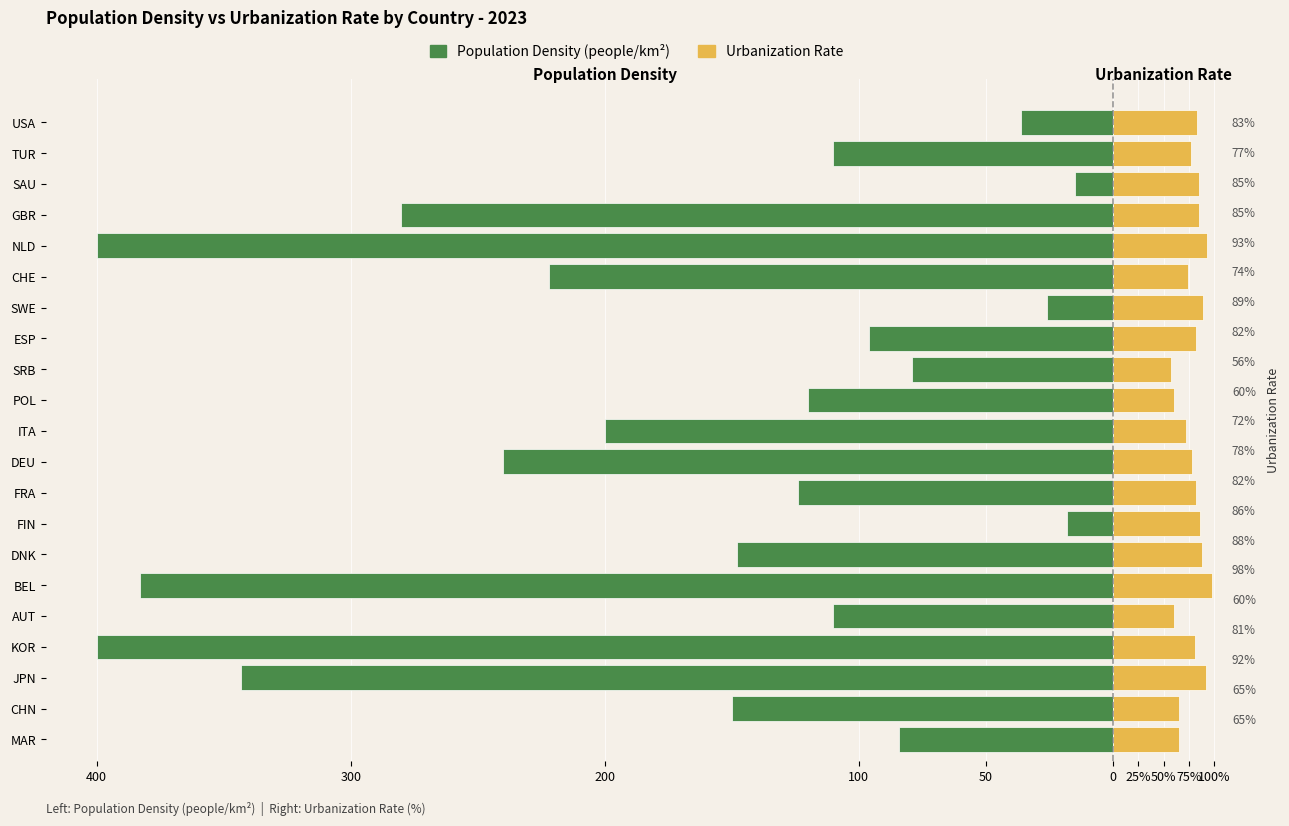

Reading left to right, transcribe all the data shown in this chart.

Population Density (people/km²): -84.0	-150.0	-343.0	-400.0	-110.0	-383.0	-148.0	-18.0	-124.0	-240.0	-200.0	-120.0	-79.0	-96.0	-26.0	-222.0	-400.0	-280.0	-15.0	-110.0	-36.0
Urbanization Rate (×40 scaled): 26.0	26.0	36.8	32.4	24.0	39.2	35.2	34.4	32.8	31.2	28.8	24.0	22.8	32.8	35.6	29.6	37.2	34.0	34.0	30.8	33.2